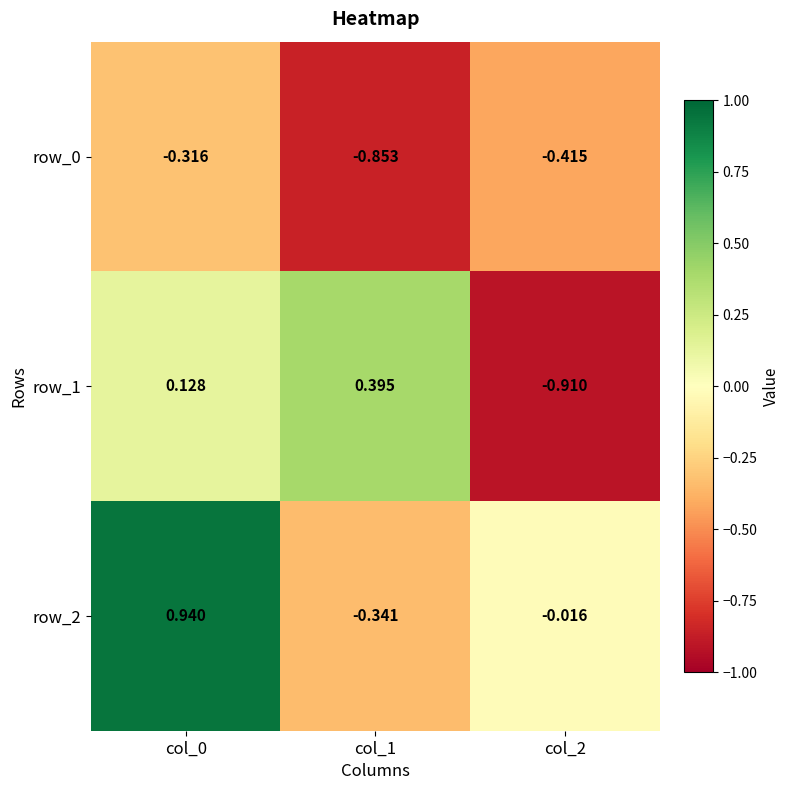

Which series changed the most between col_1 and col_2?

row_1